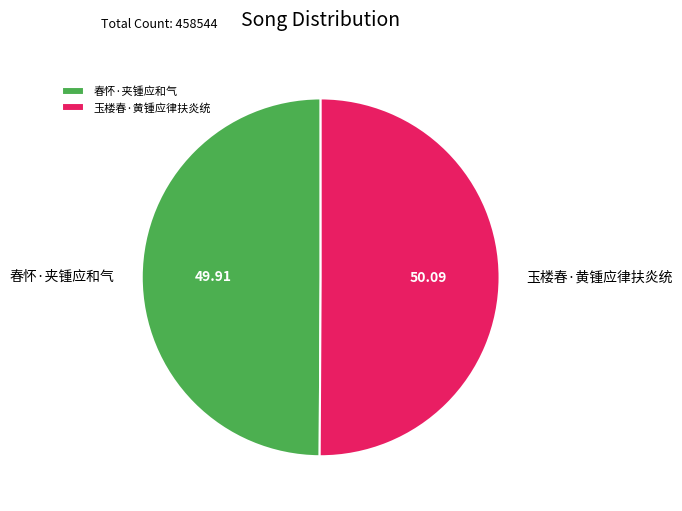

Approximately how many times larger is the value at 玉楼春·黄锺应律扶炎统 compared to 春怀·夹锺应和气?

1.0